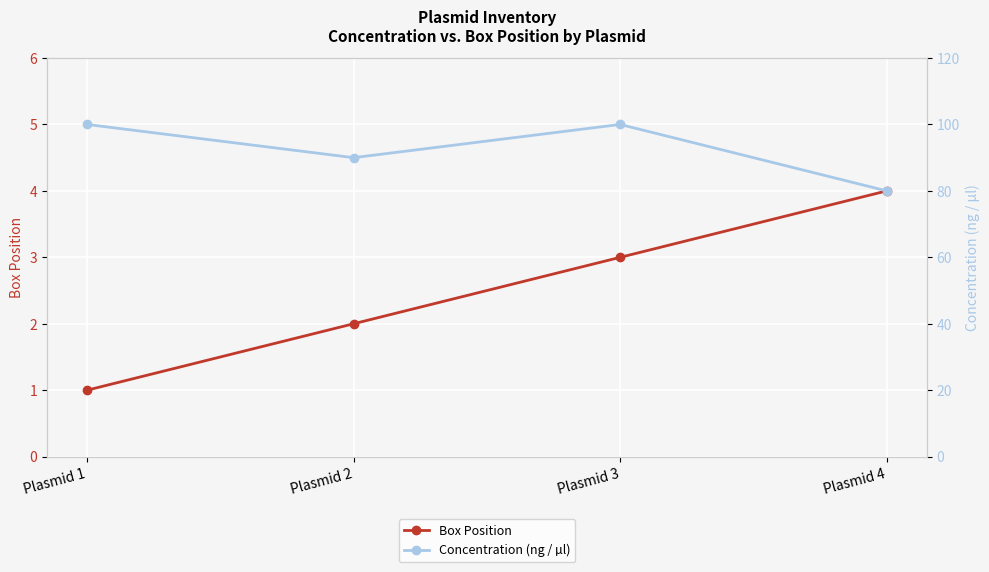

True or false: Box Position has a value of 4 at Plasmid 4.

True